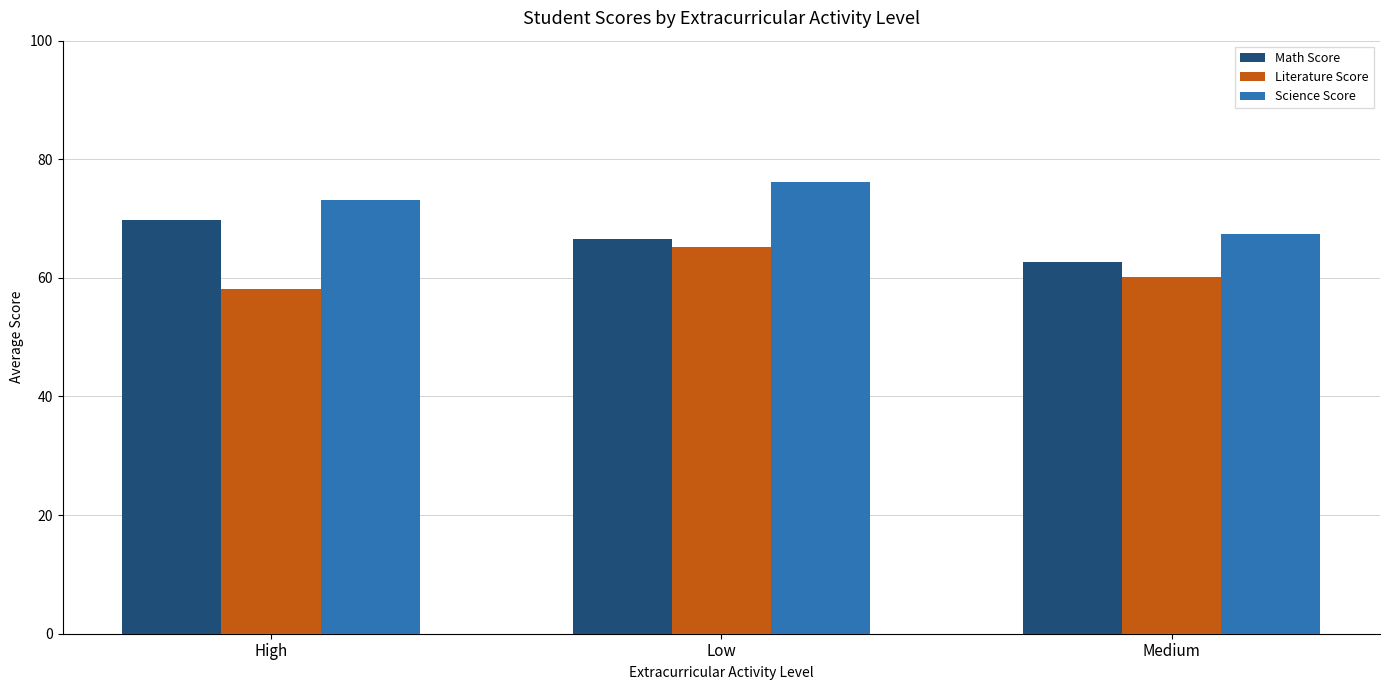

The value of Science Score at High is 106.5. True or false?

False